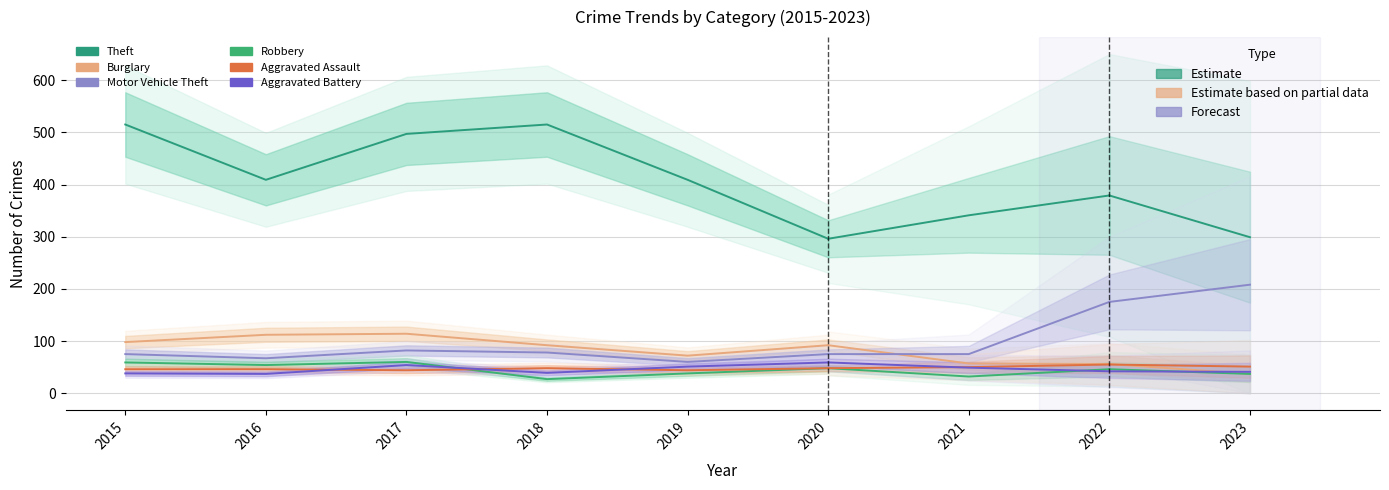

What is the approximate value of Aggravated Assault at 2020?

48